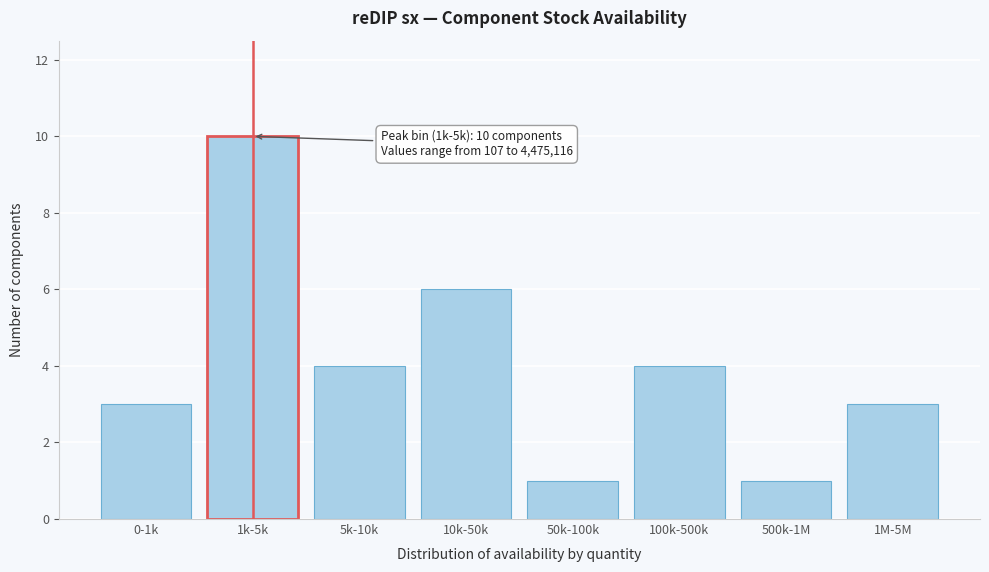

Reading left to right, list all the values displayed in this chart.

3	10	4	6	1	4	1	3